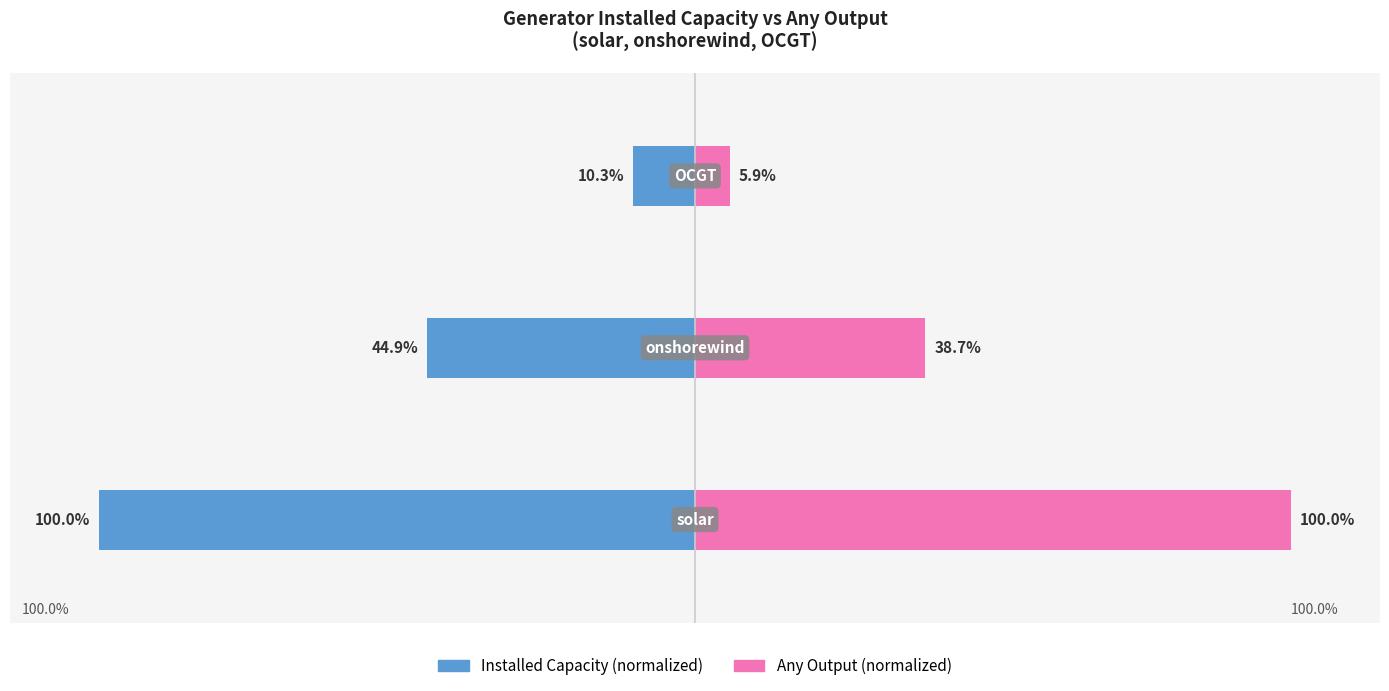

What is the total value across all series at 1?

-6.3